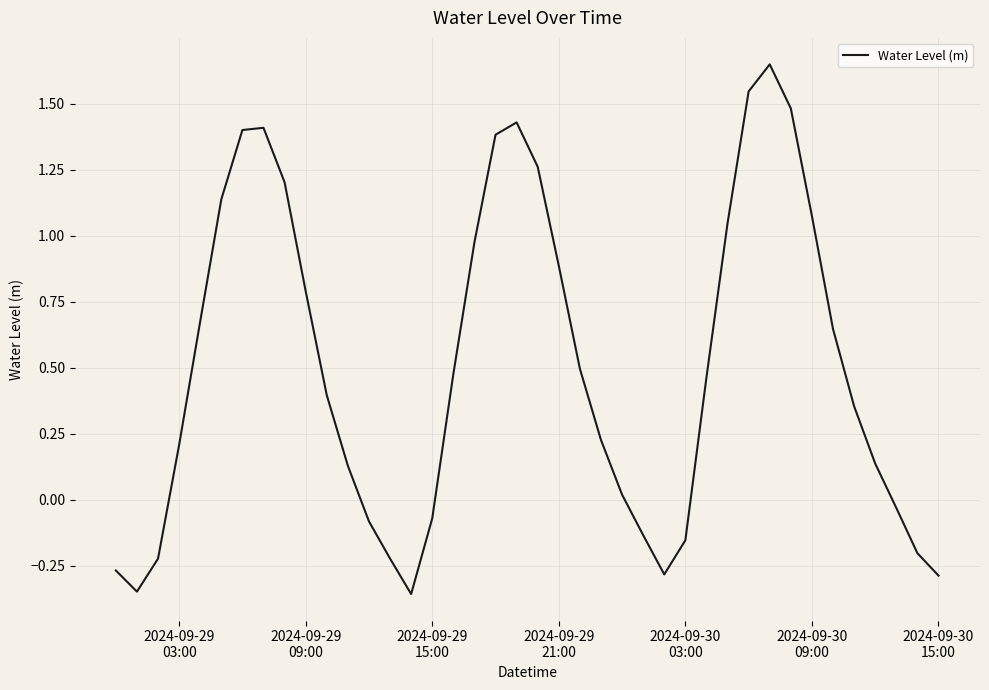

What is the difference between the maximum and minimum values?

2.0